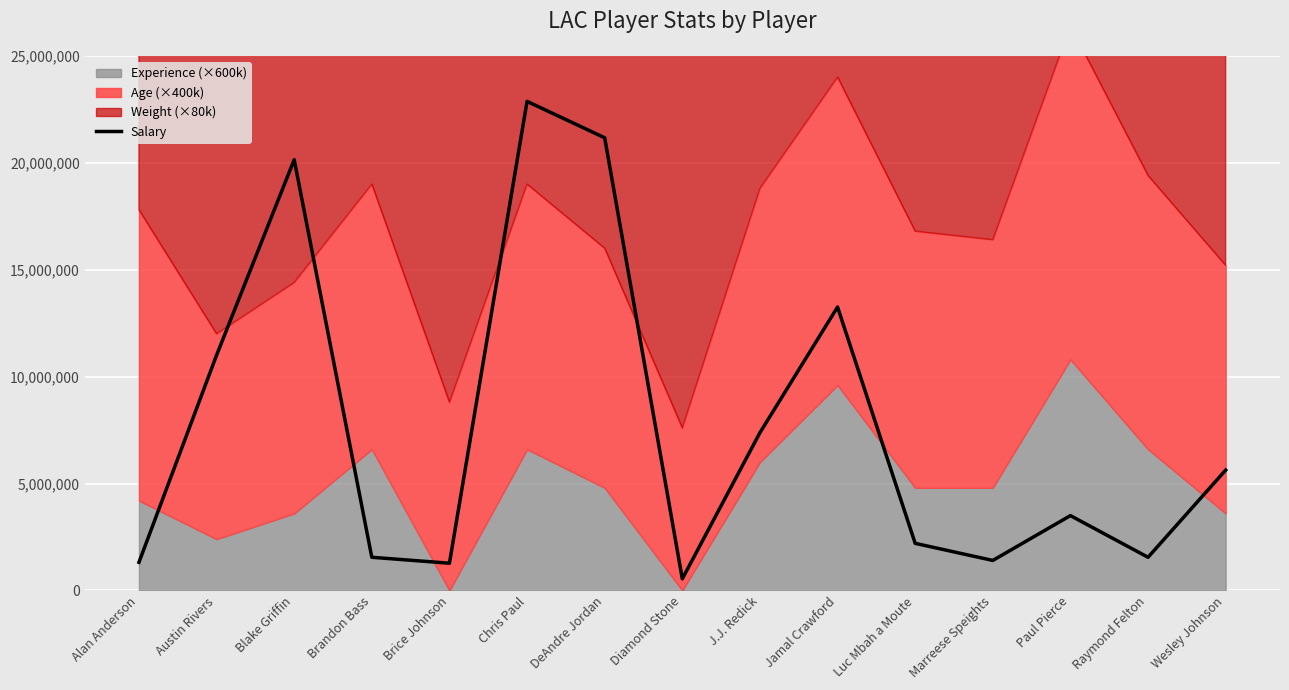

What is the approximate value at Wesley Johnson, to the nearest 50?

5628000